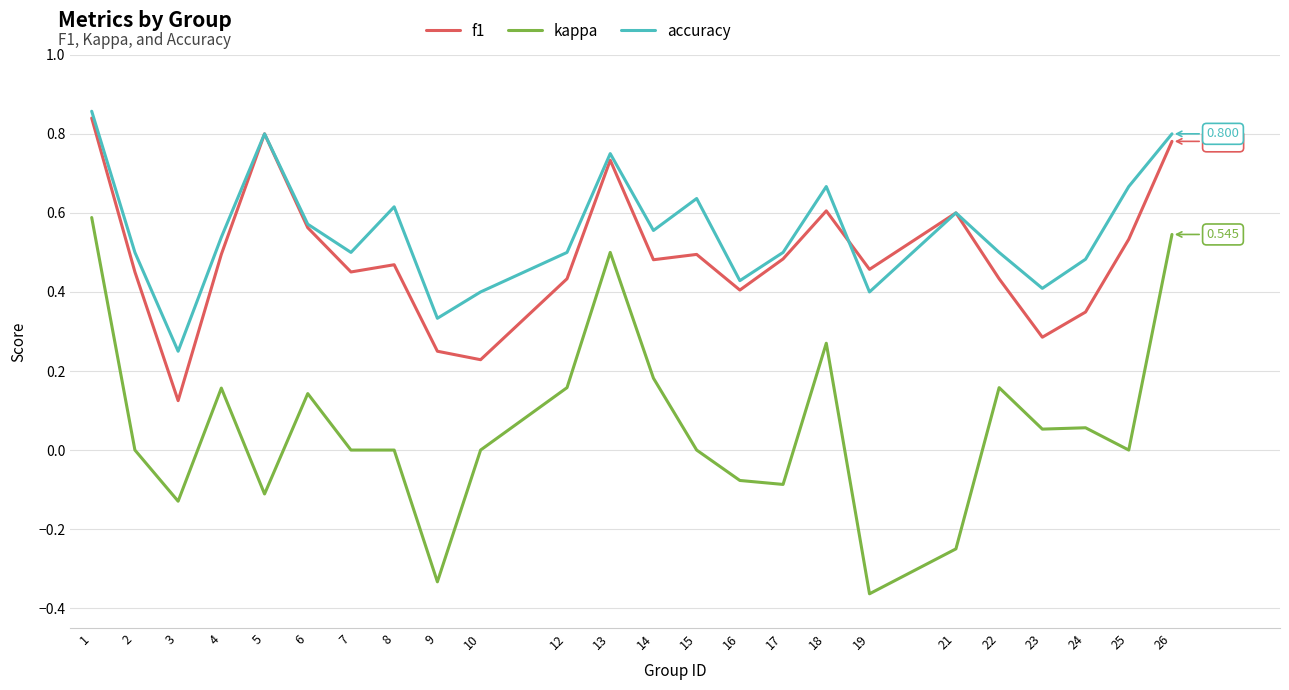

True or false: f1 and kappa intersect in this chart.

False